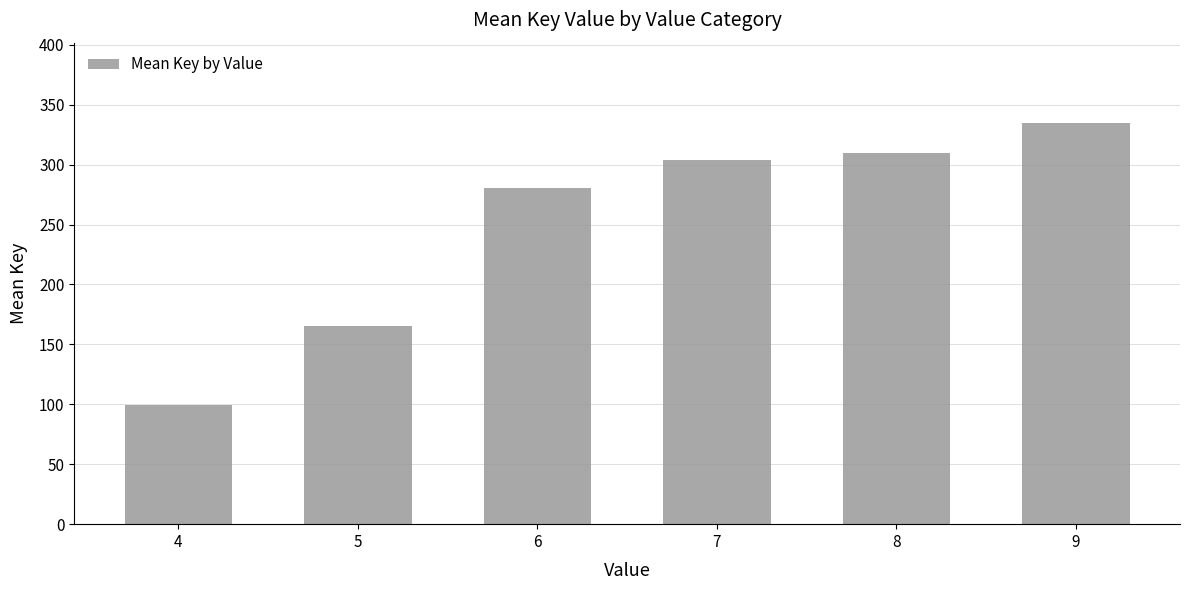

Approximately how many times larger is the value at 8 compared to 7?

1.0